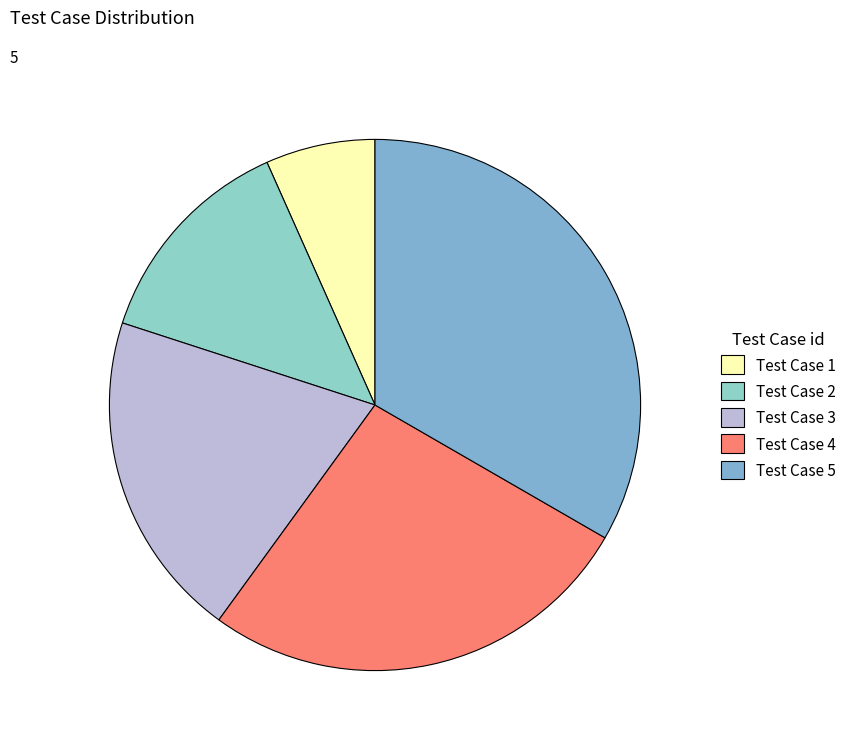

How many segments does this pie chart have?

5